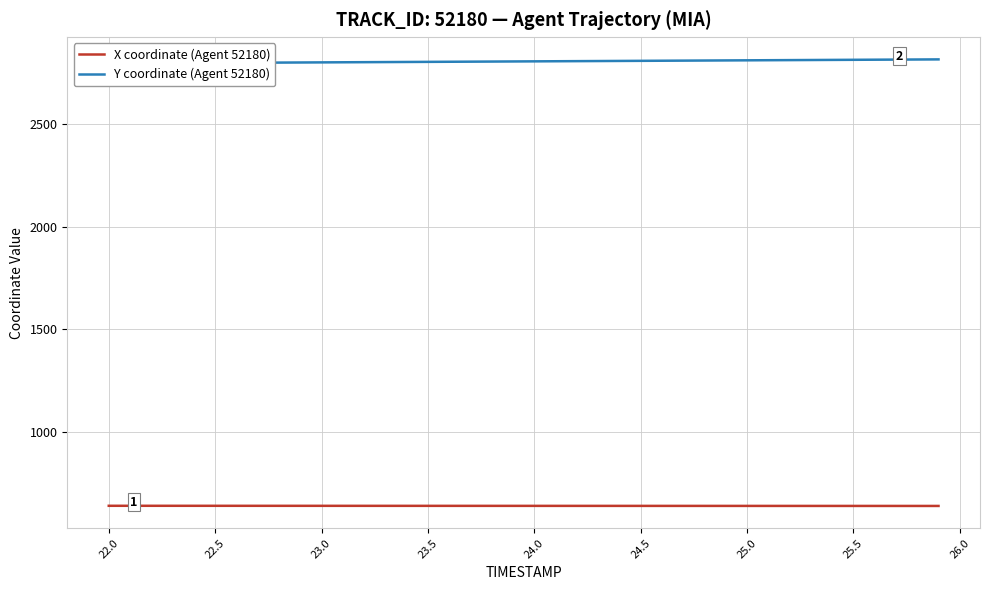

What is the minimum value for X coordinate (Agent 52180)?

640.2